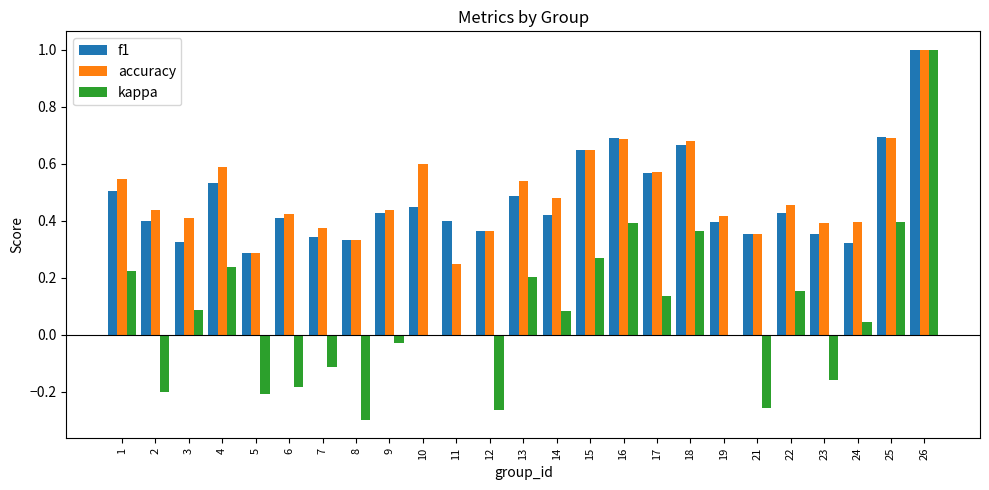

Between 7 and 15, which series saw the biggest shift?

kappa